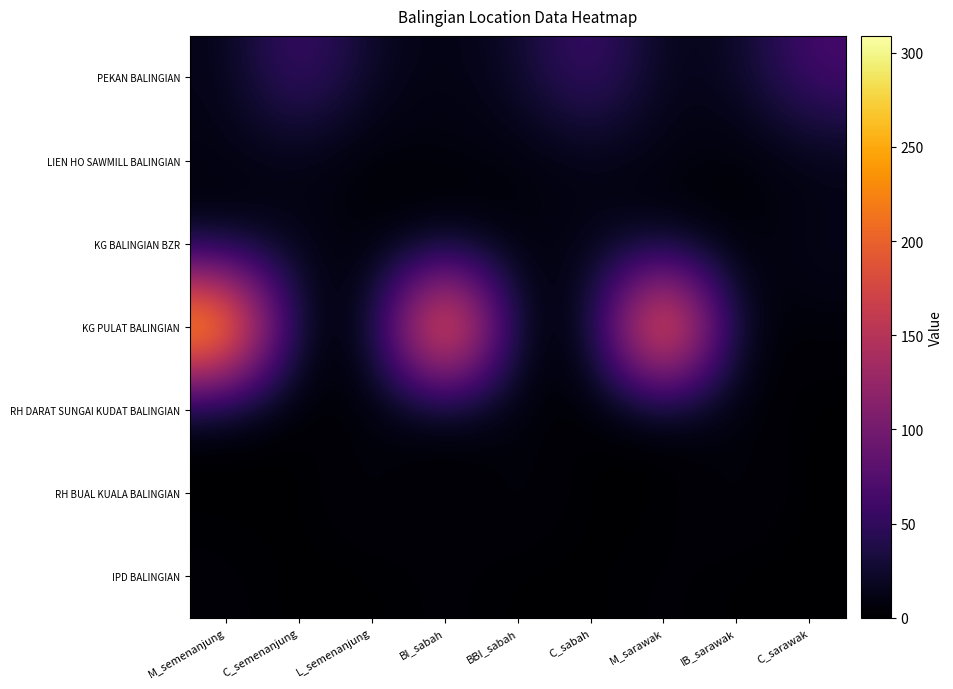

At how many categories does at least one series exceed 289?

3